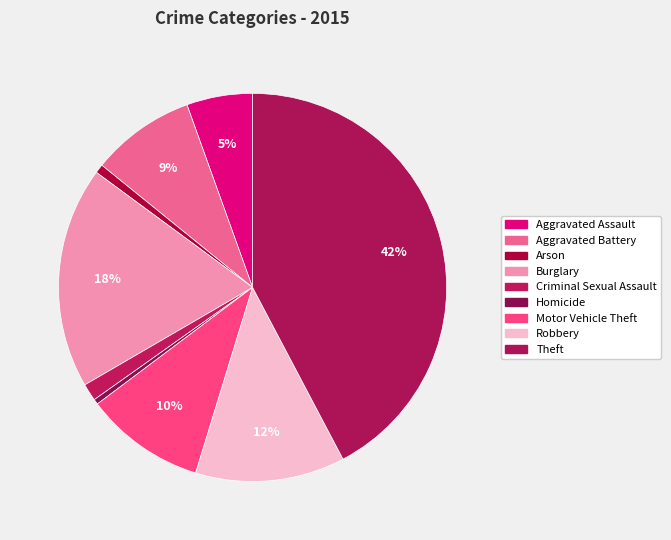

Count the number of slices in the pie.

9